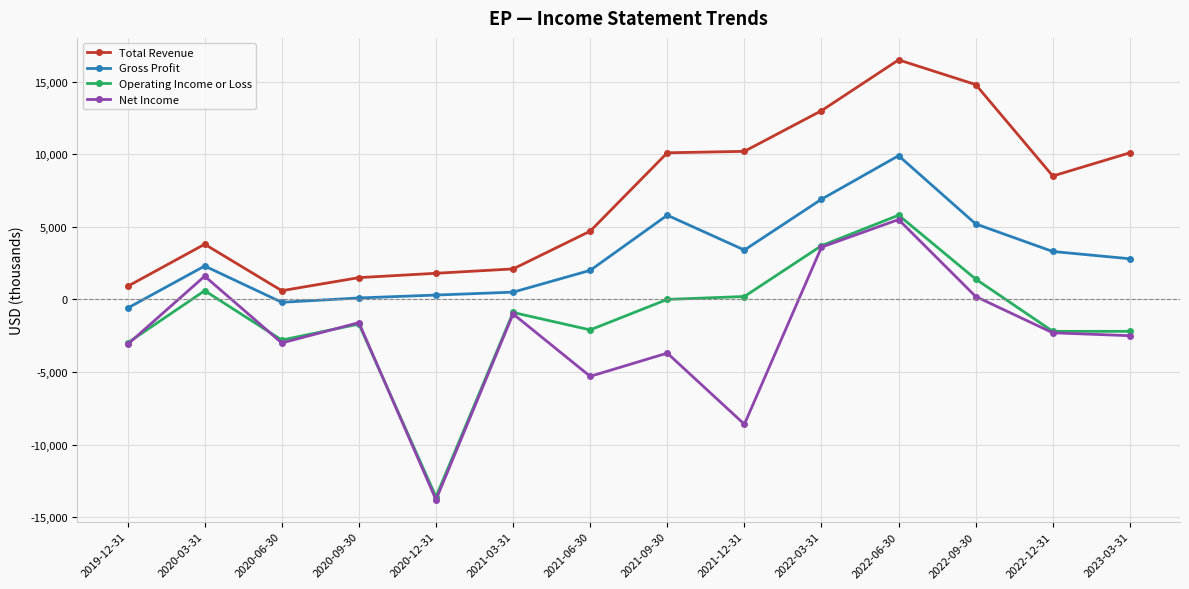

At which label does Total Revenue reach its peak?

2022-06-30